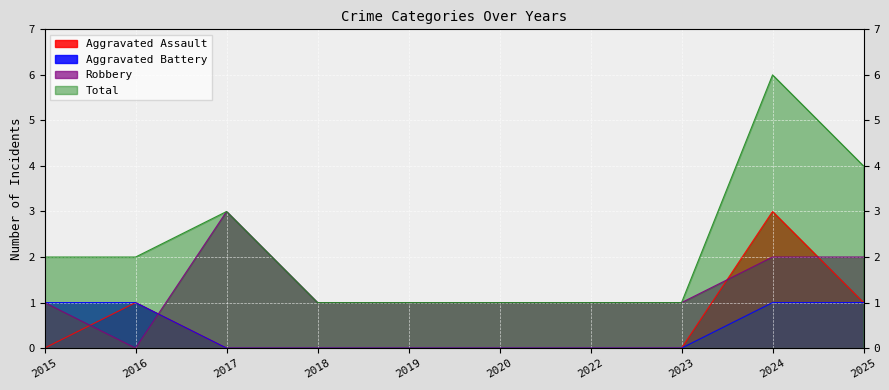

True or false: Aggravated Assault has a value of -1 at 2020.

False